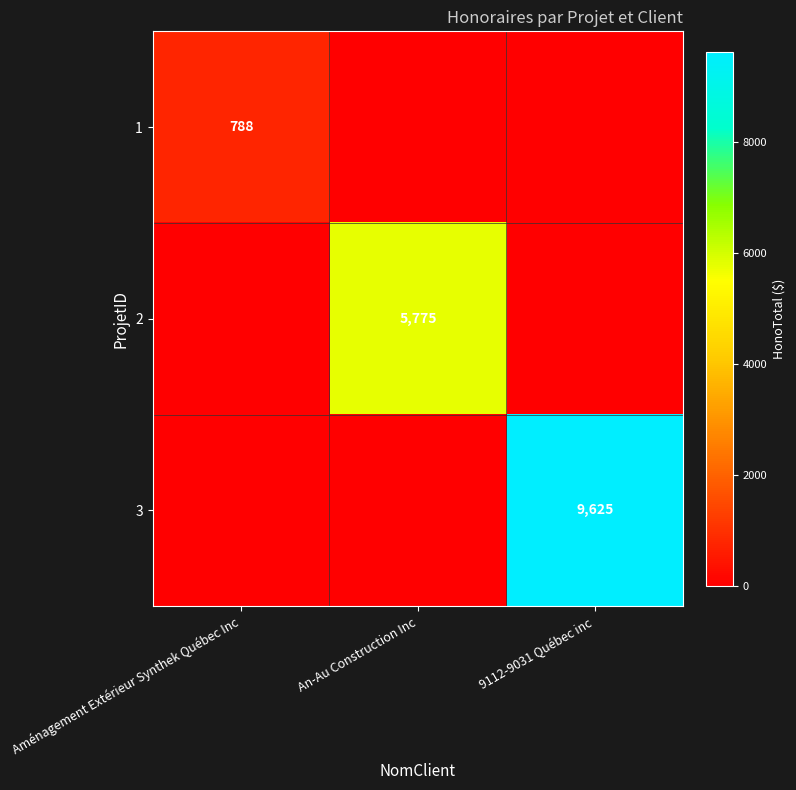

The value of 2 at An-Au Construction Inc is 3007. True or false?

False